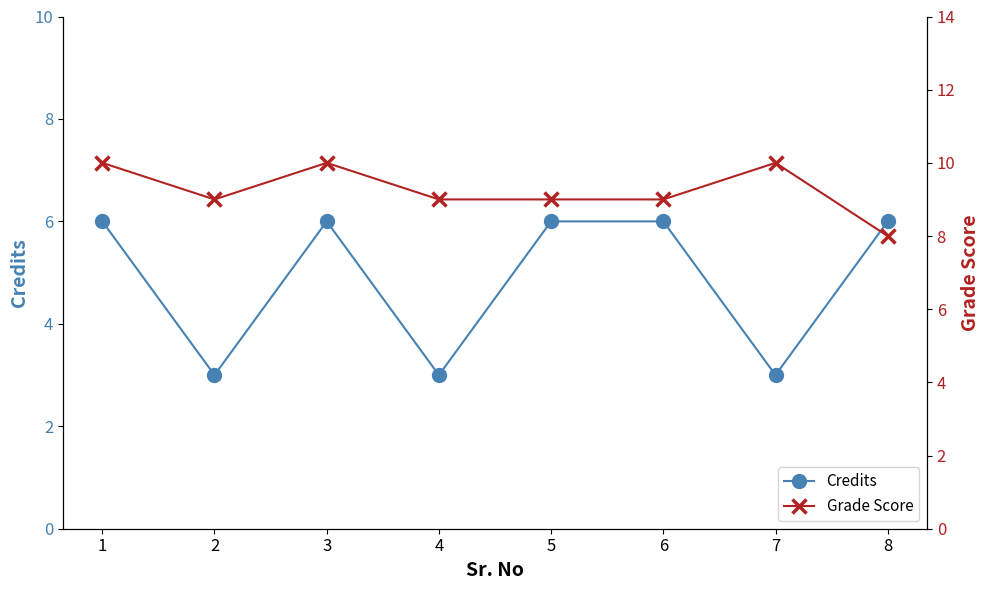

Which series has the widest spread of values?

Credits